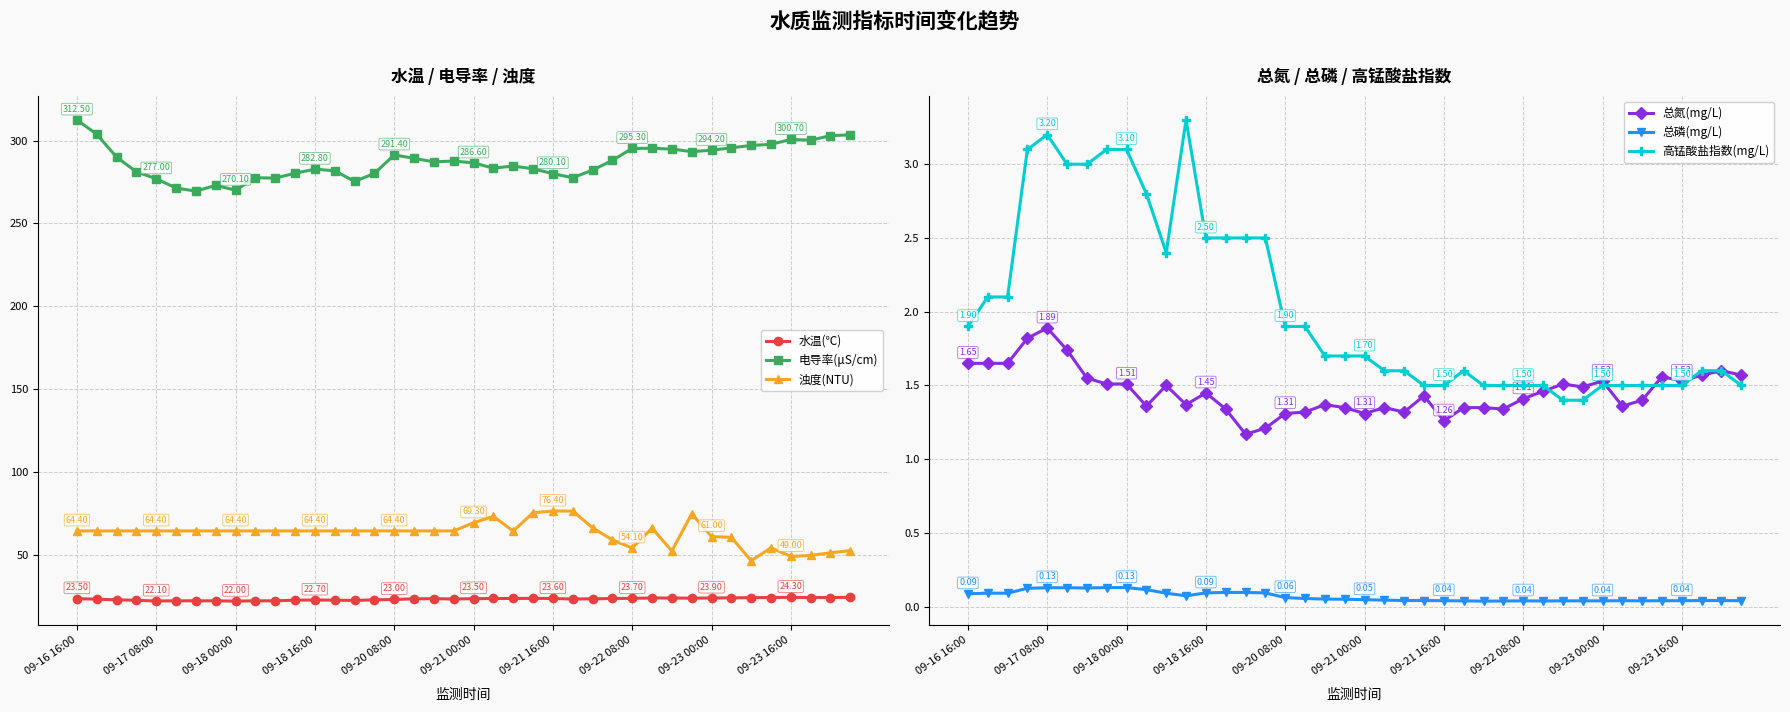

True or false: 浊度(NTU) and 电导率(μS/cm) intersect in this chart.

False